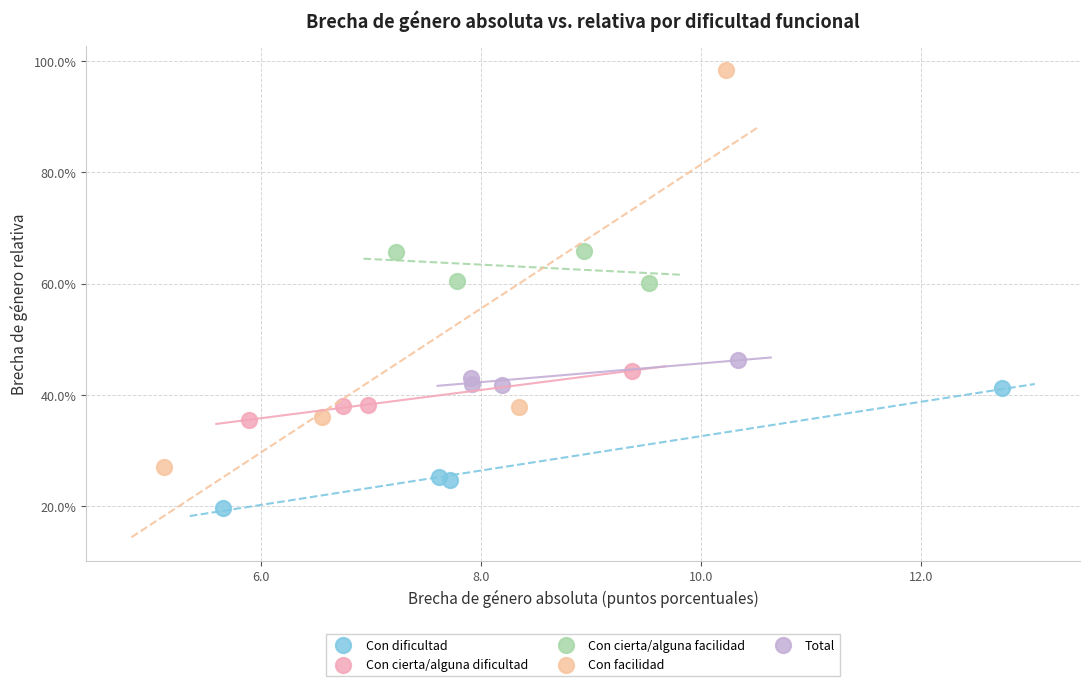

What are all the series names shown in the legend?

Con dificultad, Con cierta/alguna dificultad, Con cierta/alguna facilidad, Con facilidad, Total